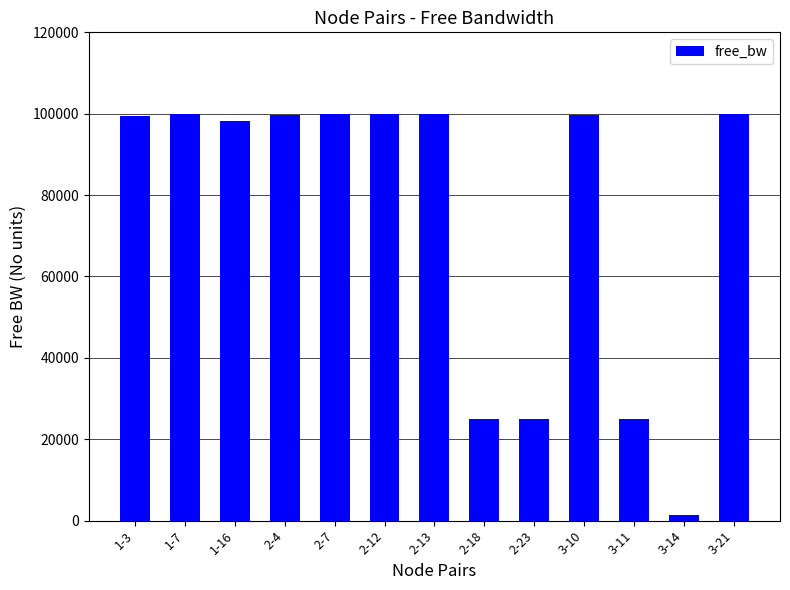

What is the change in value from 3-11 to 3-14?

-23600.1